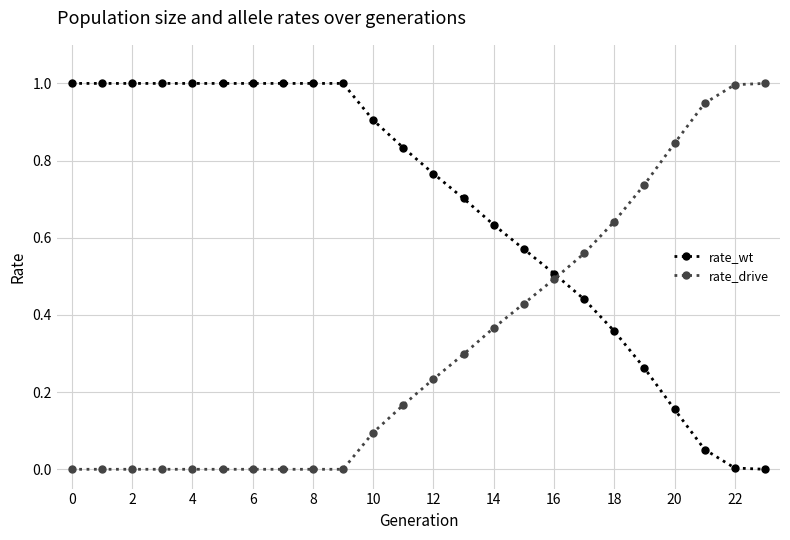

What is the difference between the second highest and minimum values in the rate_wt series?

1.0